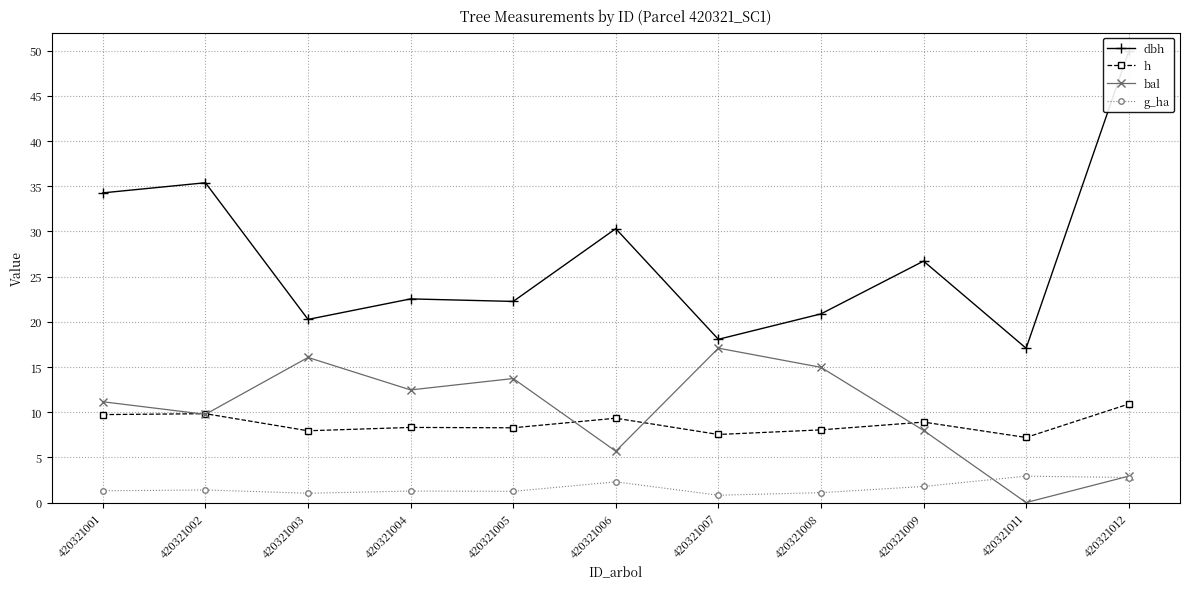

Rank the categories by dbh value from highest to lowest.

420321012, 420321002, 420321001, 420321006, 420321009, 420321004, 420321005, 420321008, 420321003, 420321007, 420321011